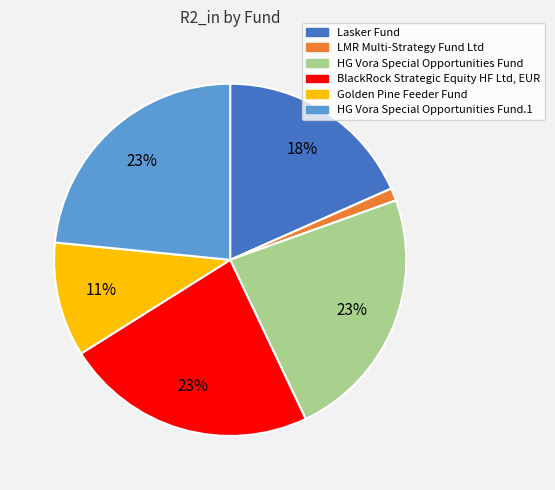

True or false: HG Vora Special Opportunities Fund accounts for 23% of the total.

True